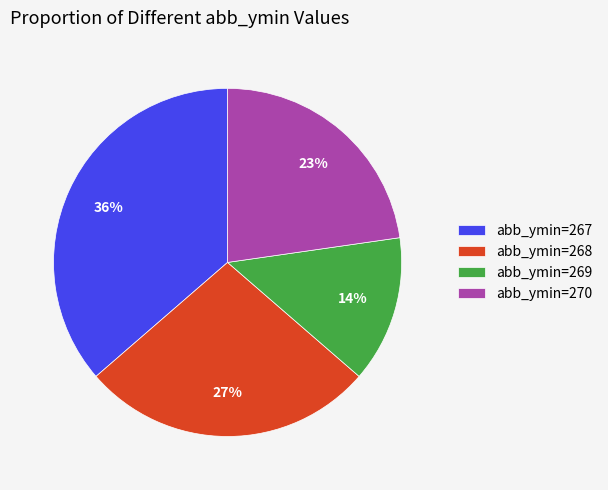

To the nearest percent, what portion does abb_ymin=270 represent?

23%